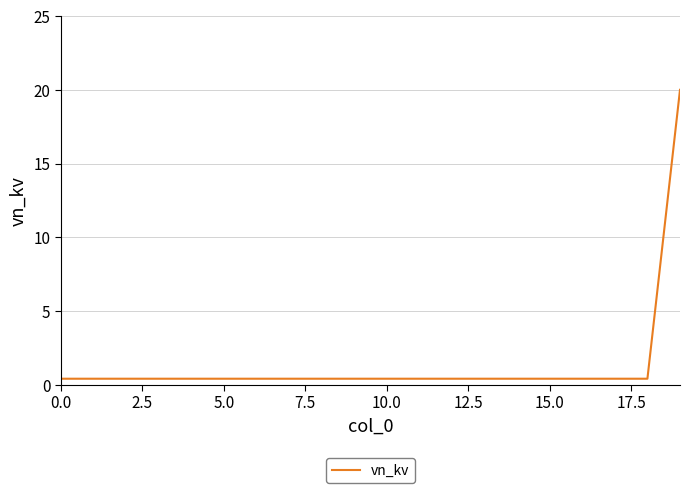

What is the greatest value displayed?

20.0